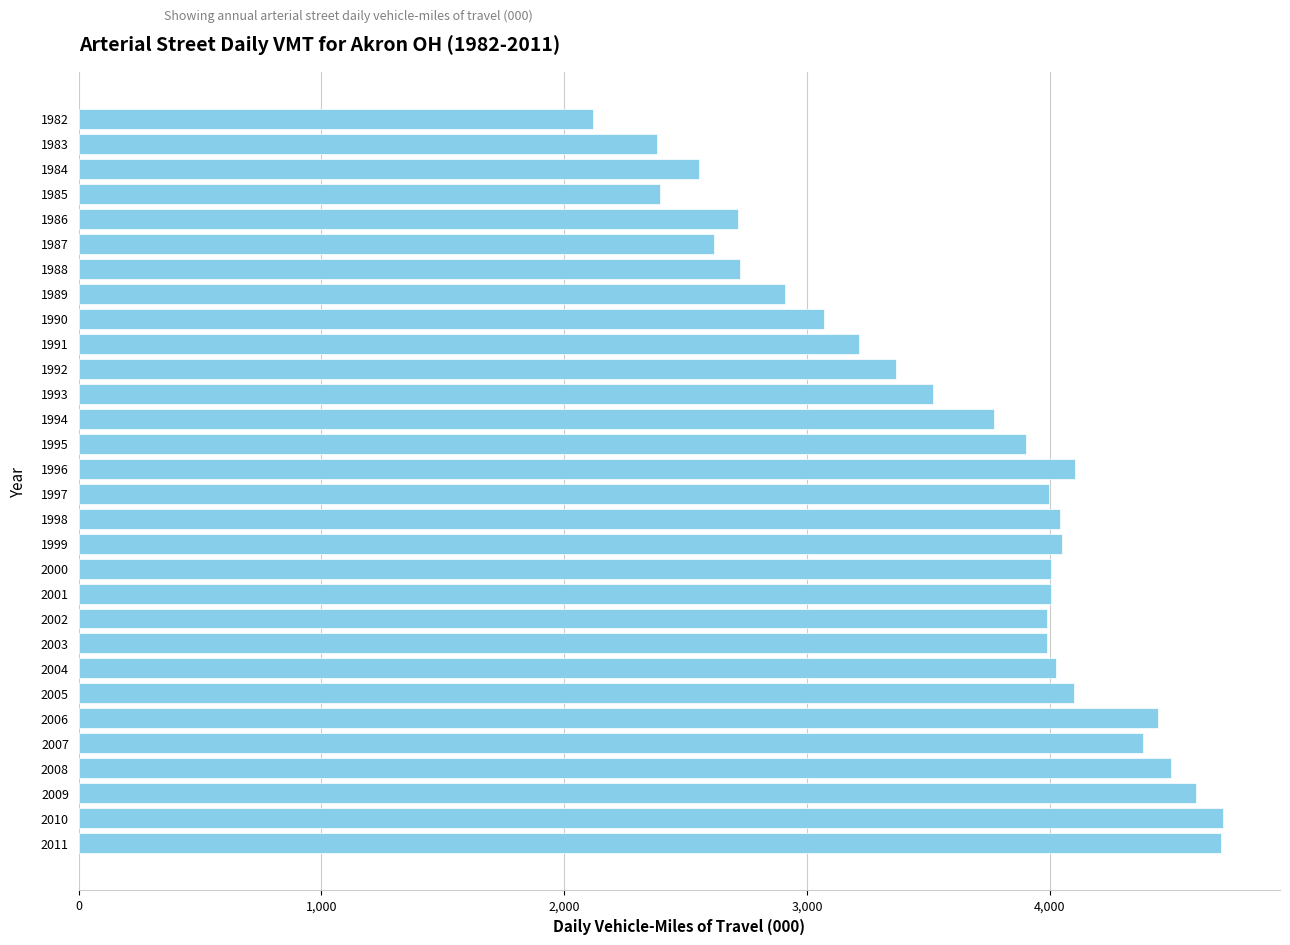

What value does the data have at 2008?

4500